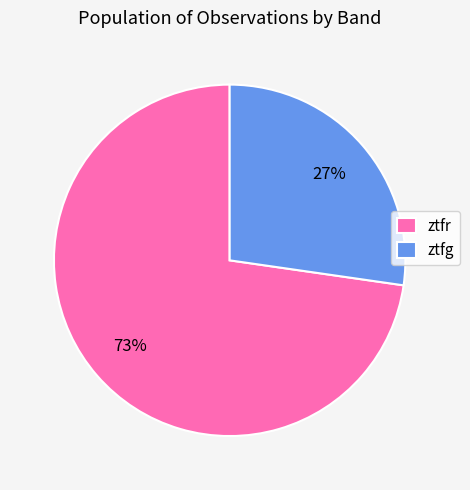

What is the ratio of the value at ztfr to the value at ztfg?

2.7